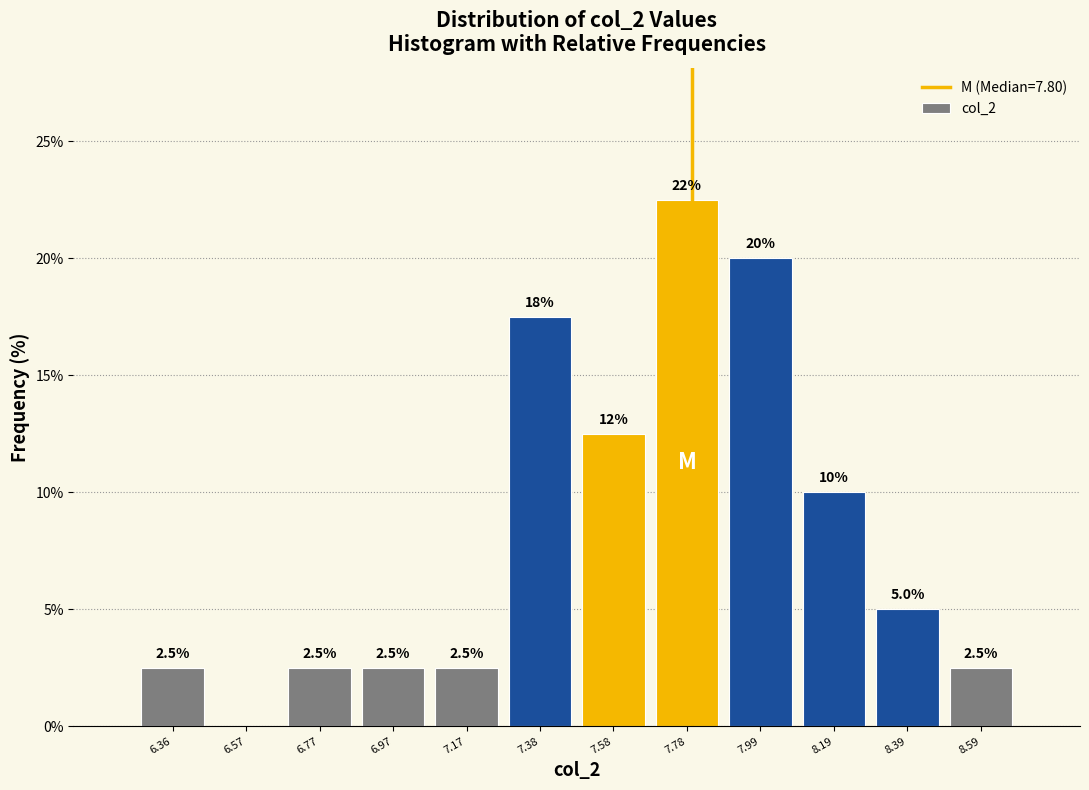

Over which range of the x-axis is the bar tallest?

7.70 to 7.90